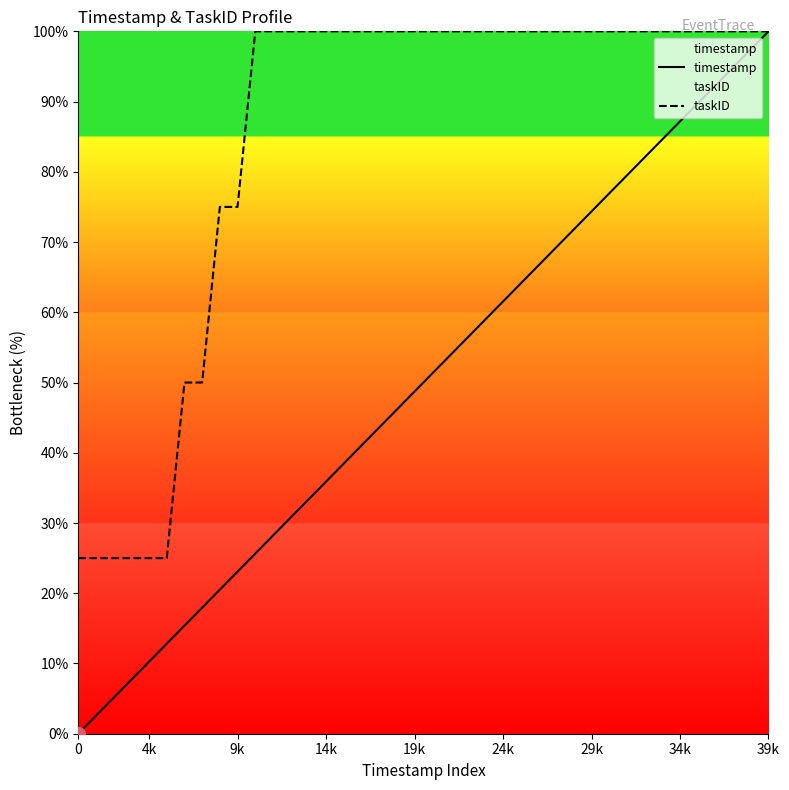

List the series in order of their overall mean, highest first.

taskID, timestamp